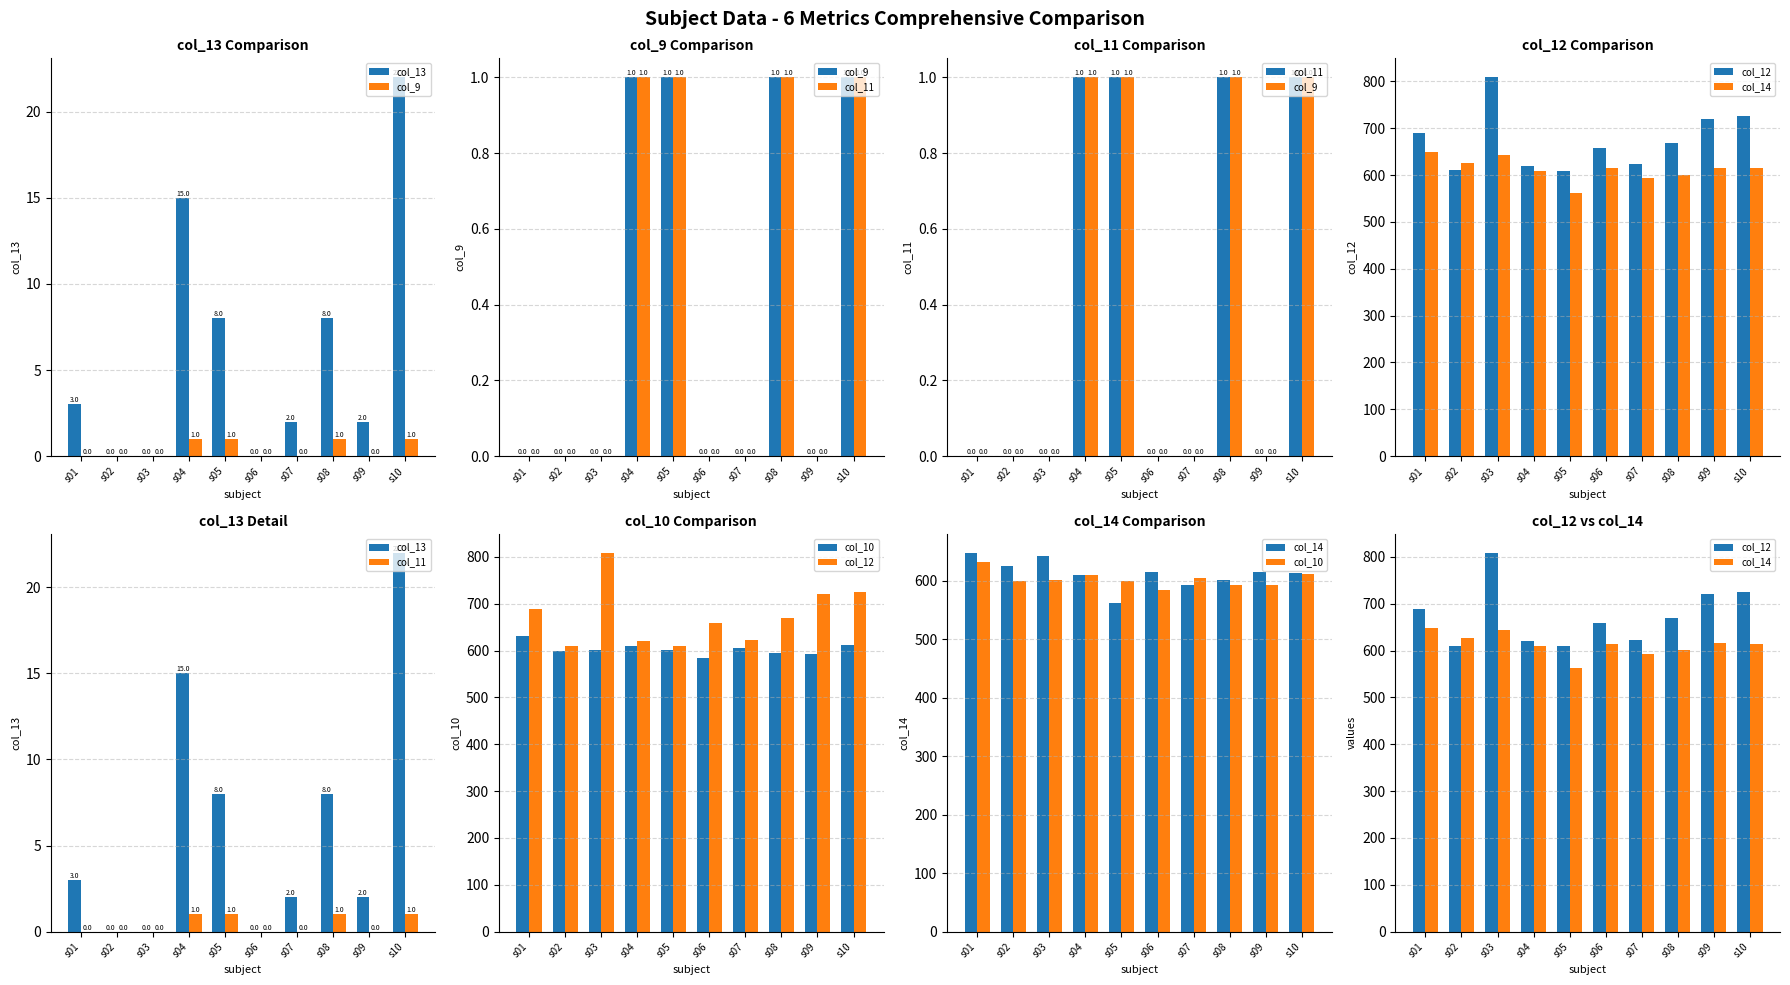

What is the difference between the maximum and second lowest values in the col_14 series?

54.7